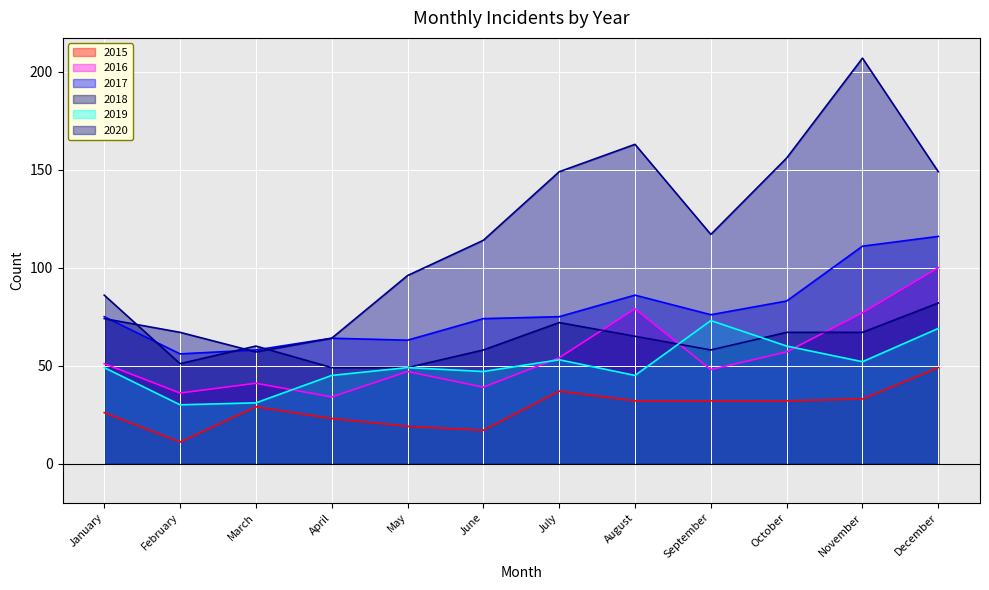

Where is the first local minimum for 2017?

February